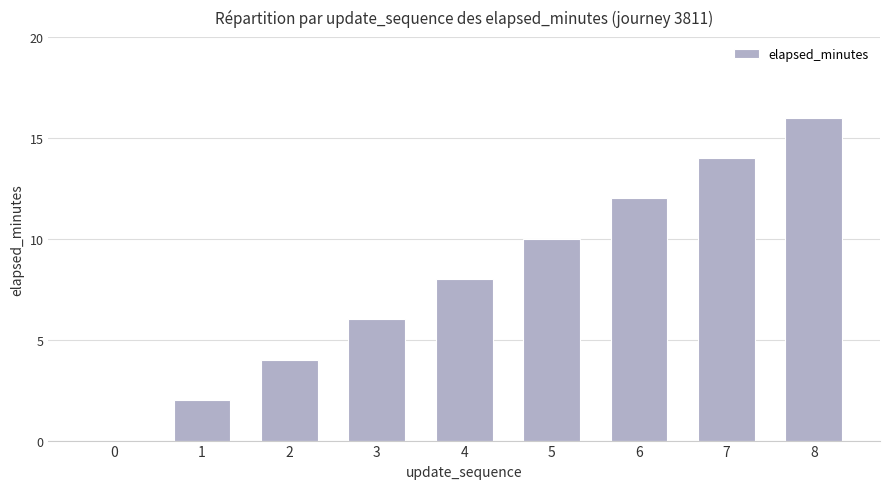

Which has a higher value, 1 or 6?

6